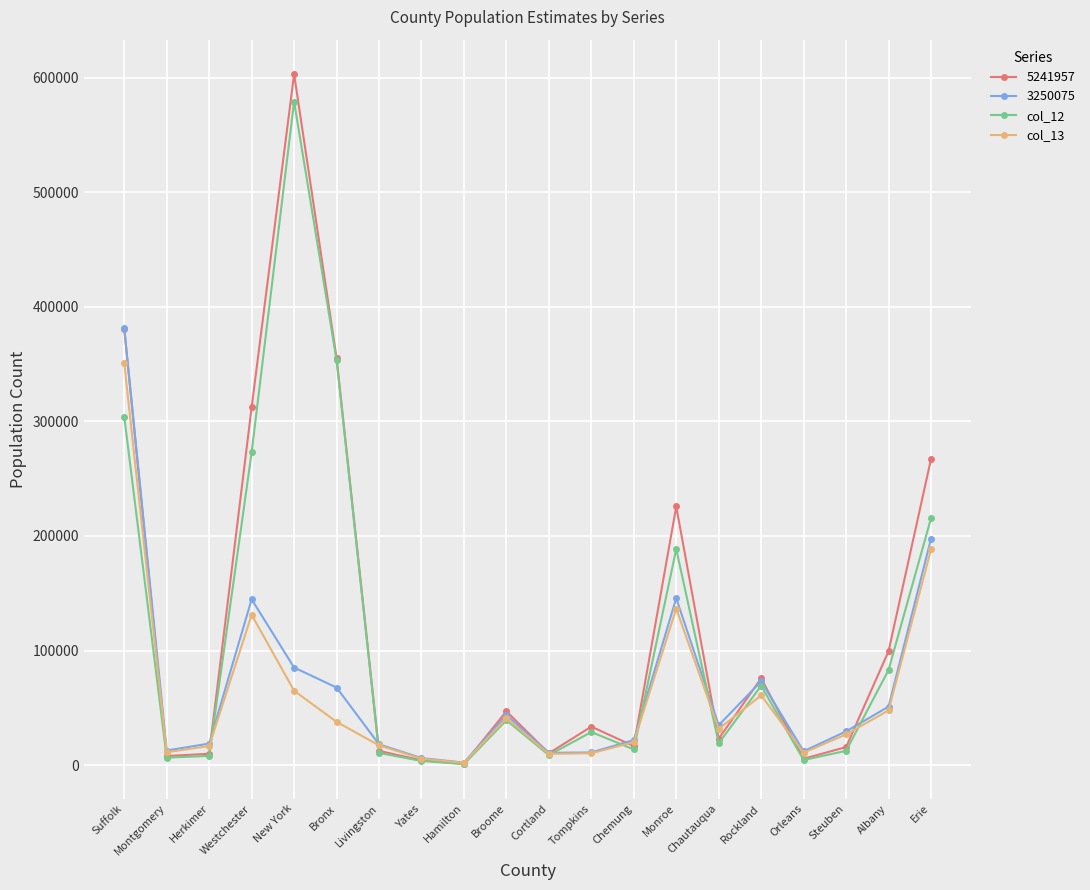

At which label is col_13 closest to 176317?

Erie